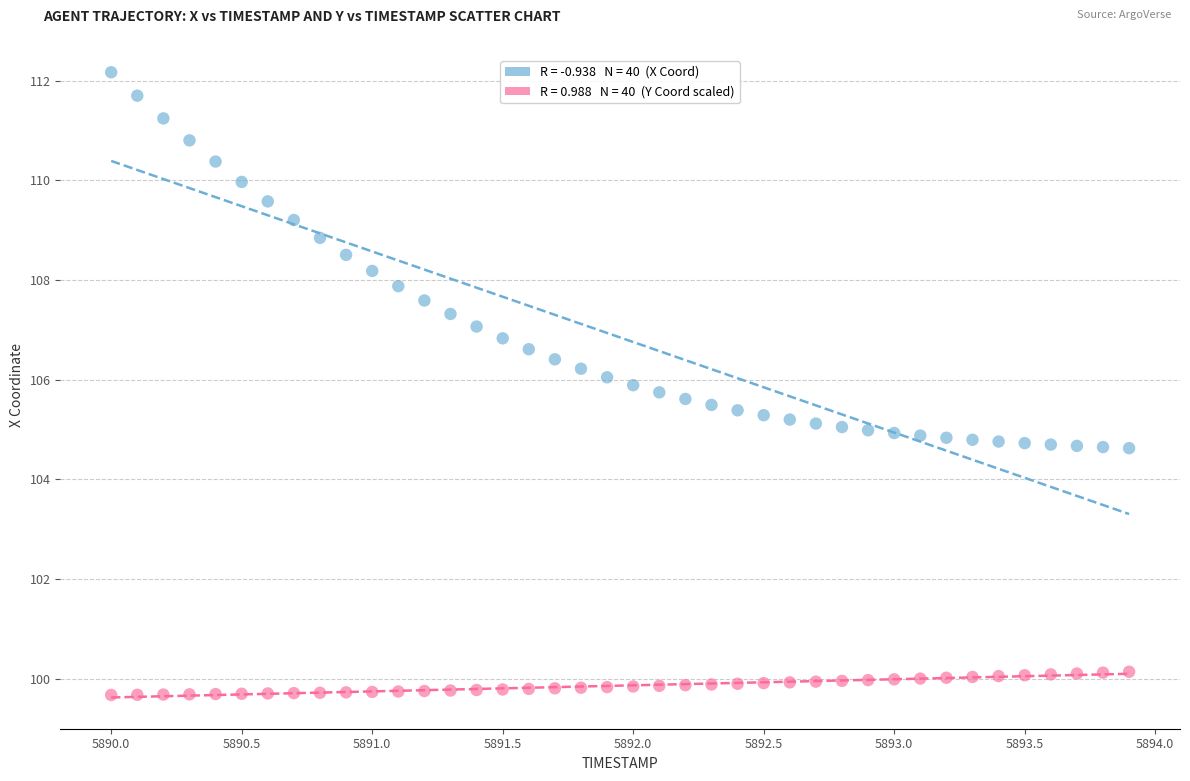

Across all data points, what is the range of Y values (max minus min)?

12.5